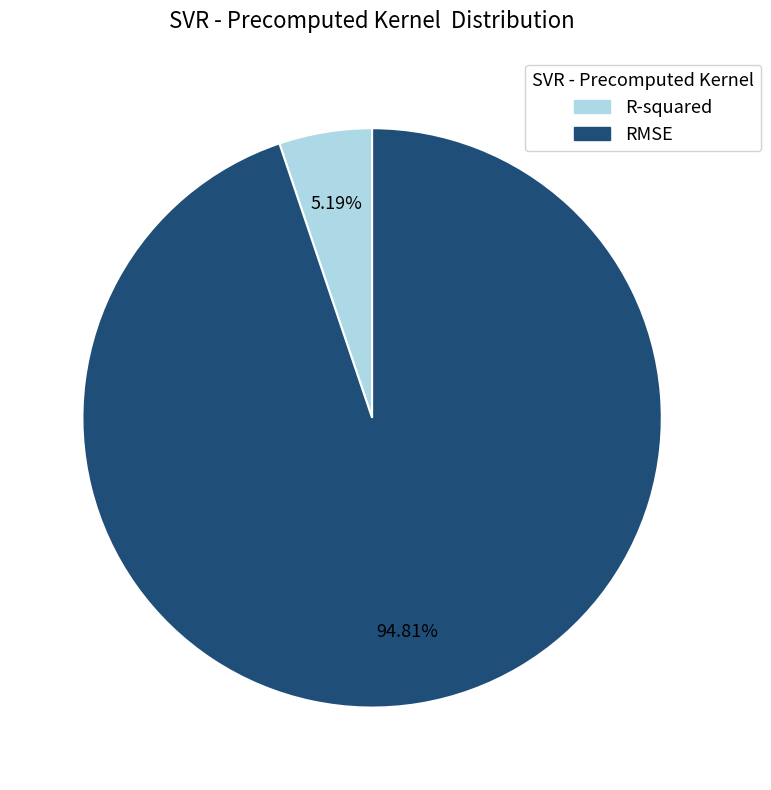

Which slice is the largest?

RMSE